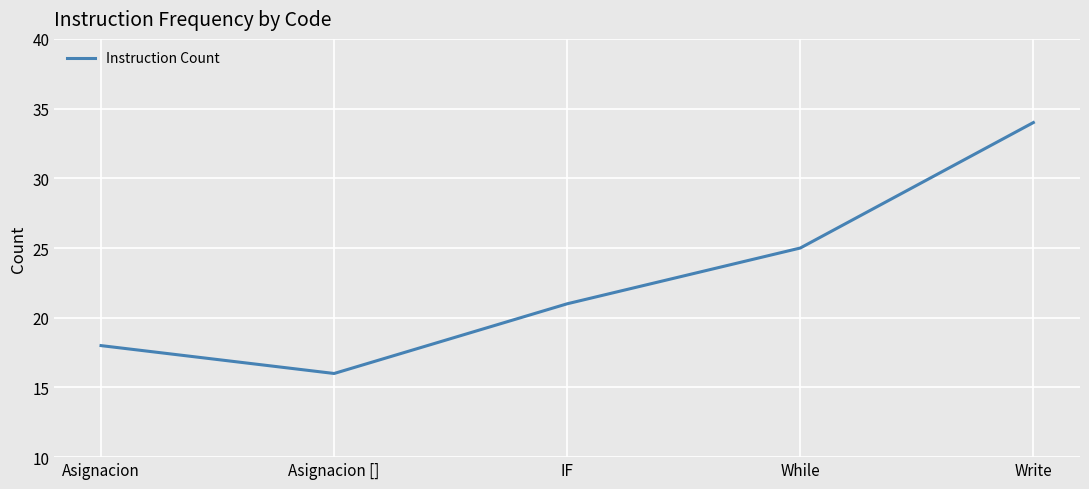

The value at IF is 21. True or false?

True